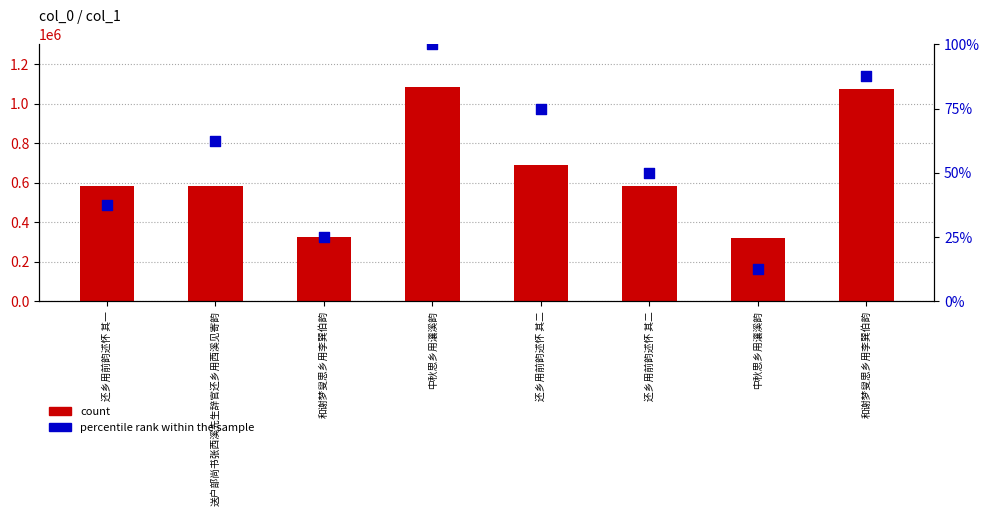

Which series has the largest total across all categories?

count